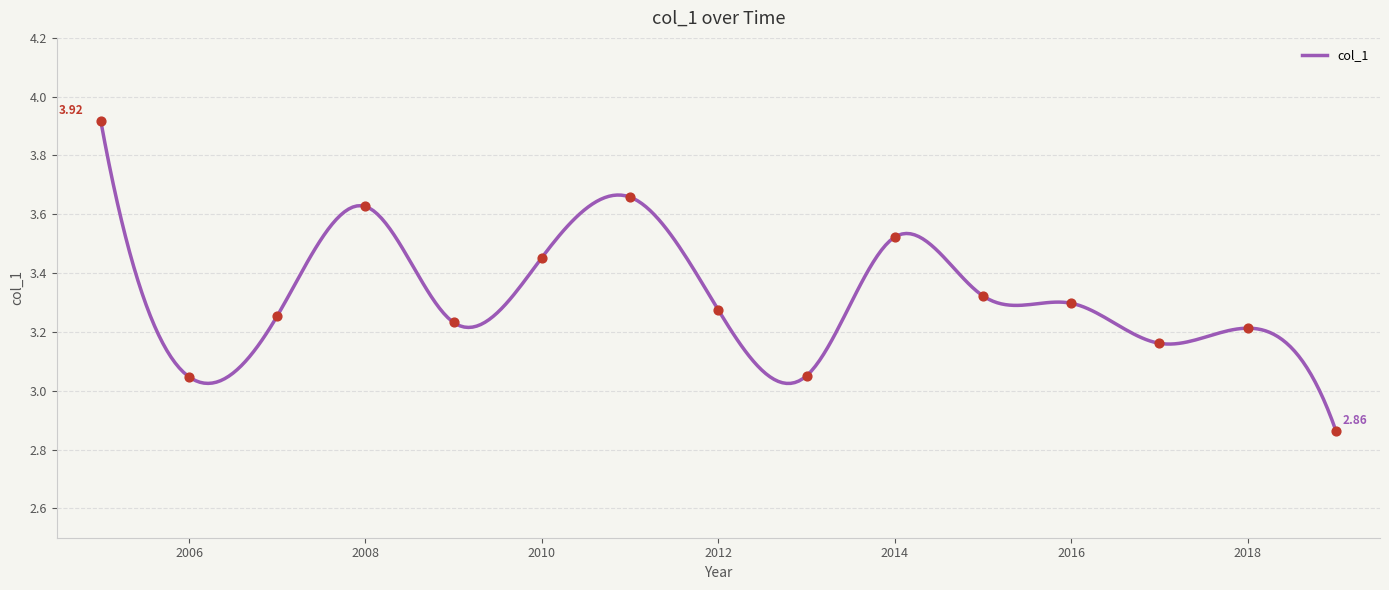

Approximately how many times larger is the value at 2017-10-15 compared to 2014-10-15?

0.9